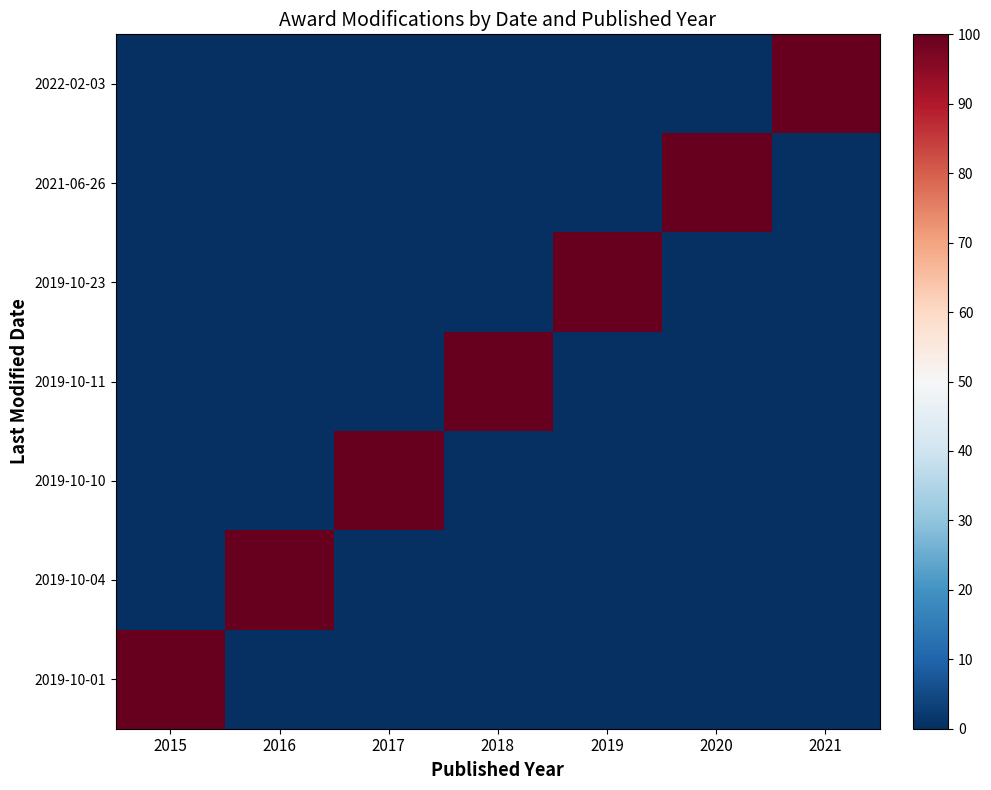

Which label corresponds to the largest value in the chart?

2021